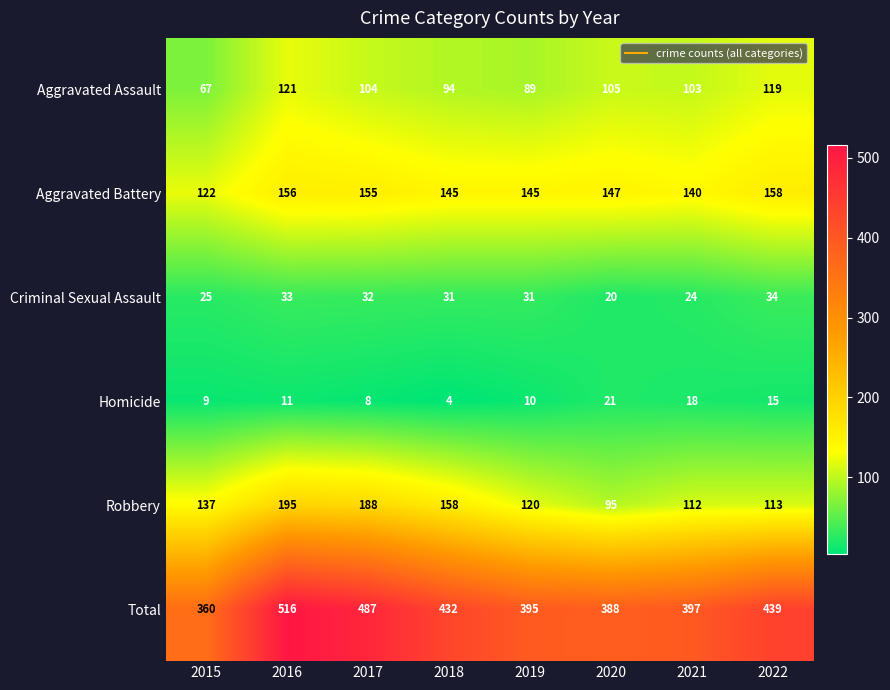

What is the spread (max minus min) of values at 2015?

351